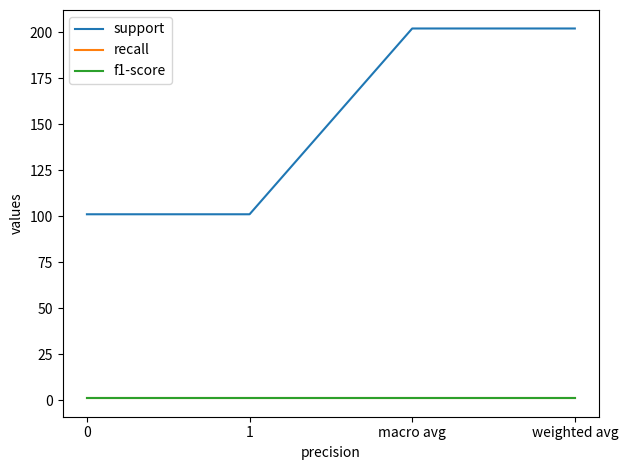

Reading left to right, what are all the values shown in this chart?

support: 101.0	101.0	202.0	202.0
recall: 1.0	1.0	1.0	1.0
f1-score: 1.0	1.0	1.0	1.0